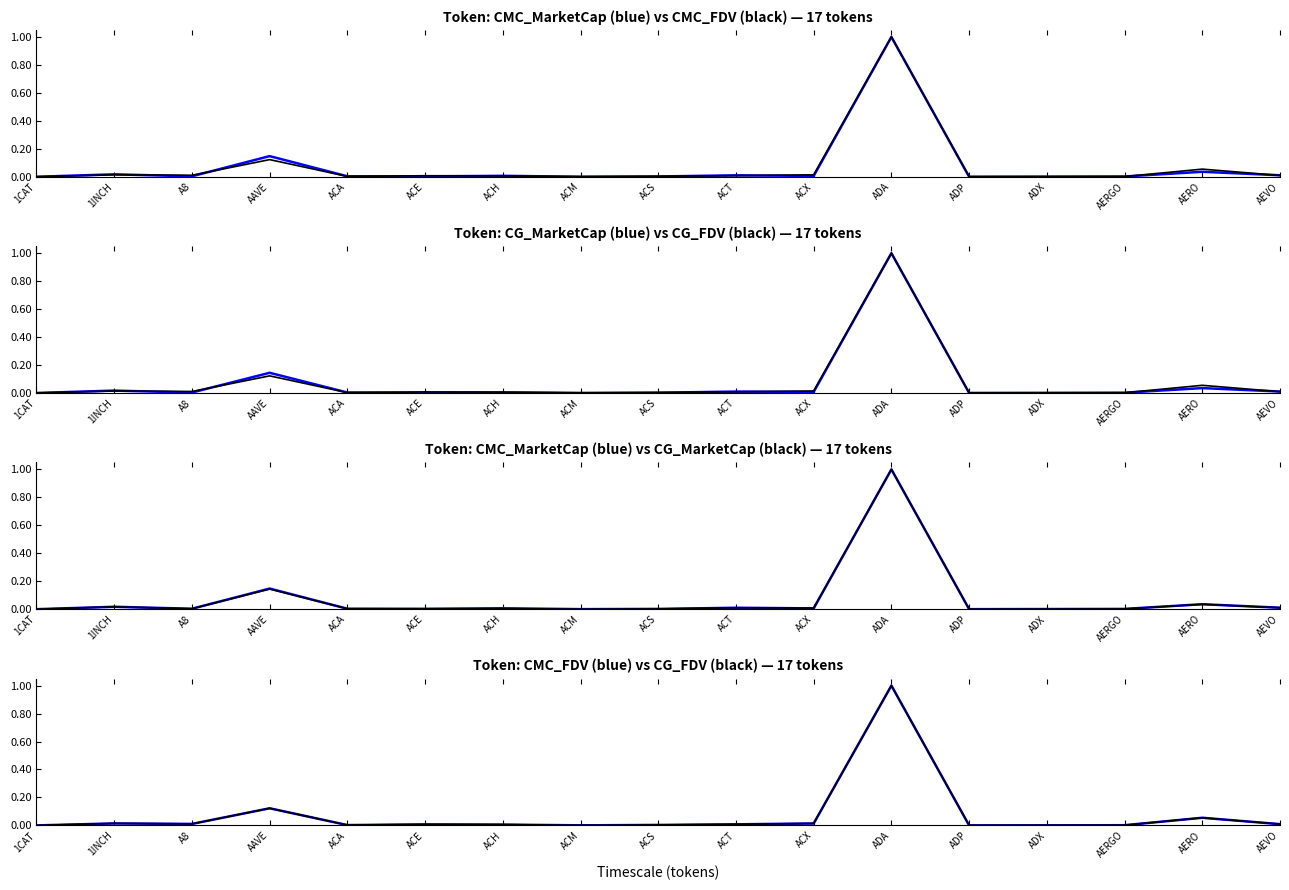

What are all the series names shown in the legend?

CMC_MarketCap, CMC_FDV, CG_MarketCap, CG_FDV